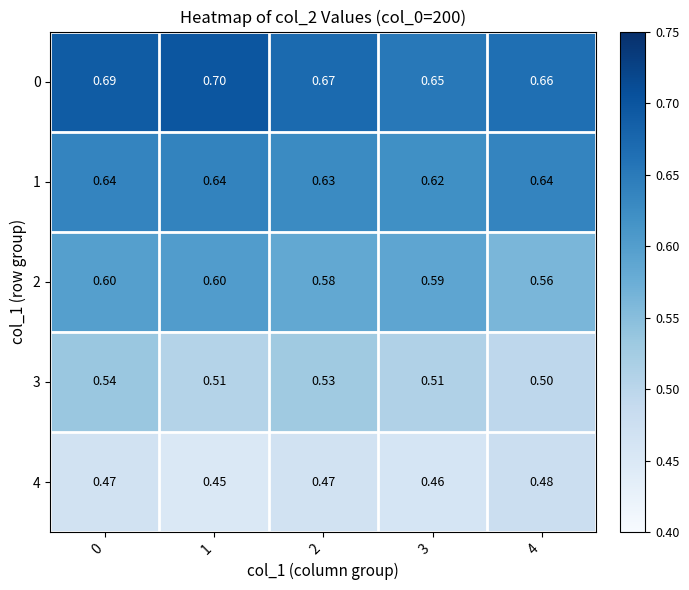

Is the value of 0 at 1 greater than the value of 2 at 3?

Yes